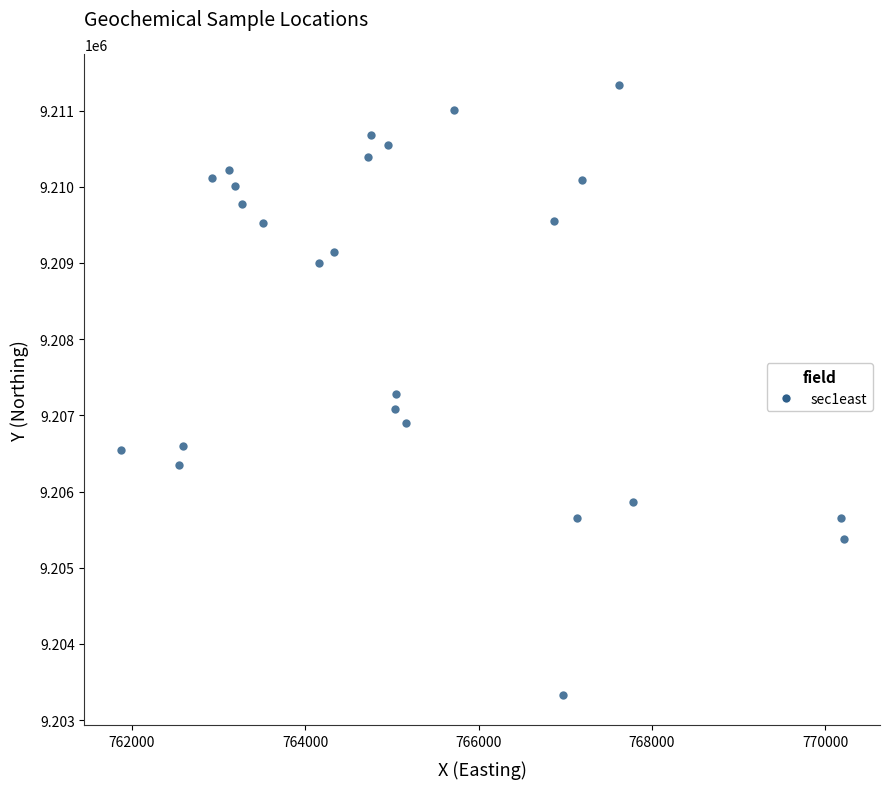

What is the range of Y values (max minus min)?

8009.9